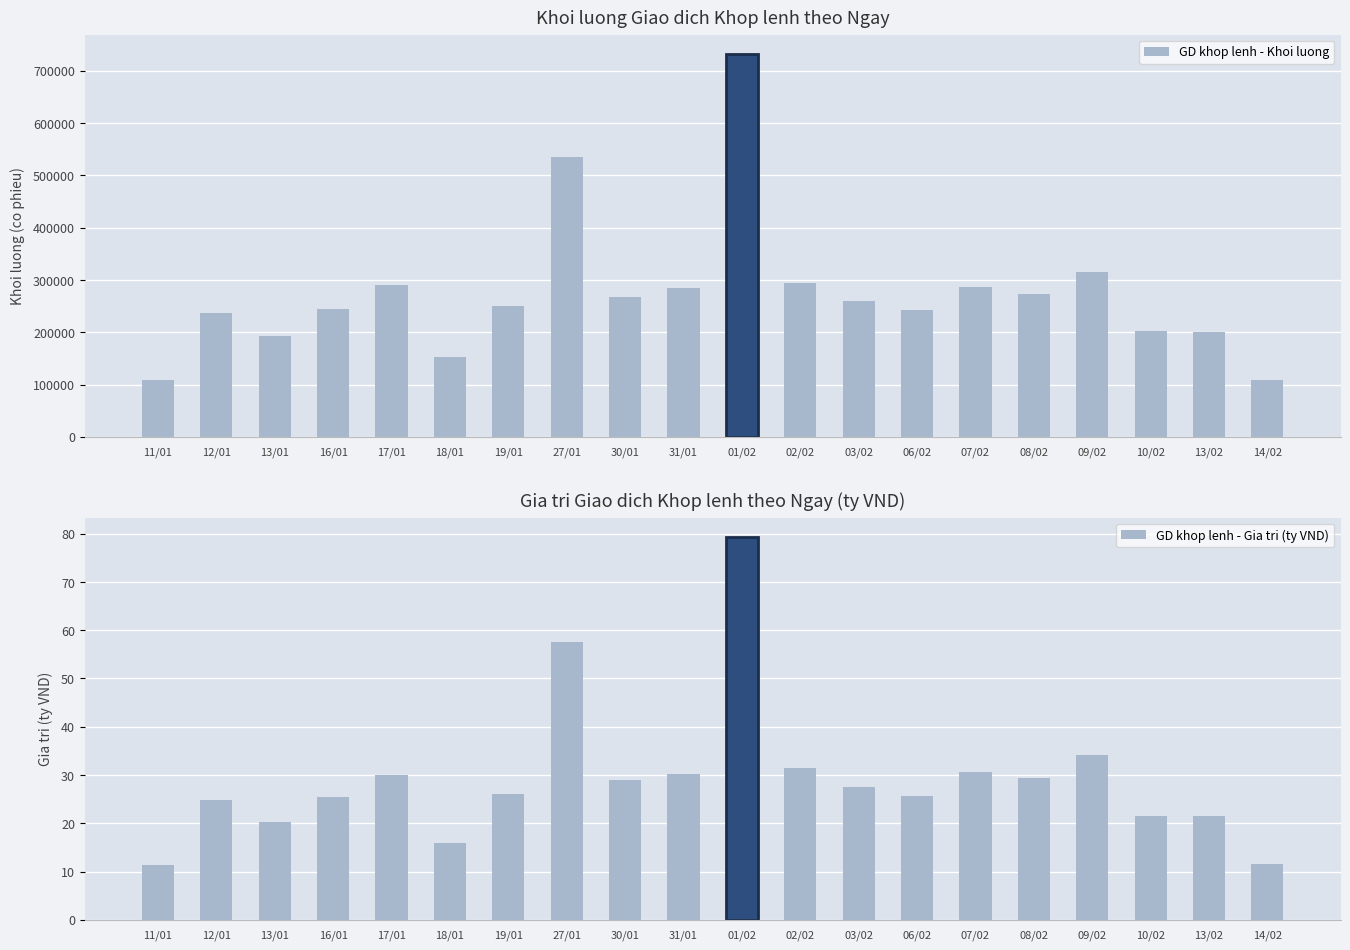

The GD khop lenh - Khoi luong series shows 290300.0 at 17/01. True or false?

True